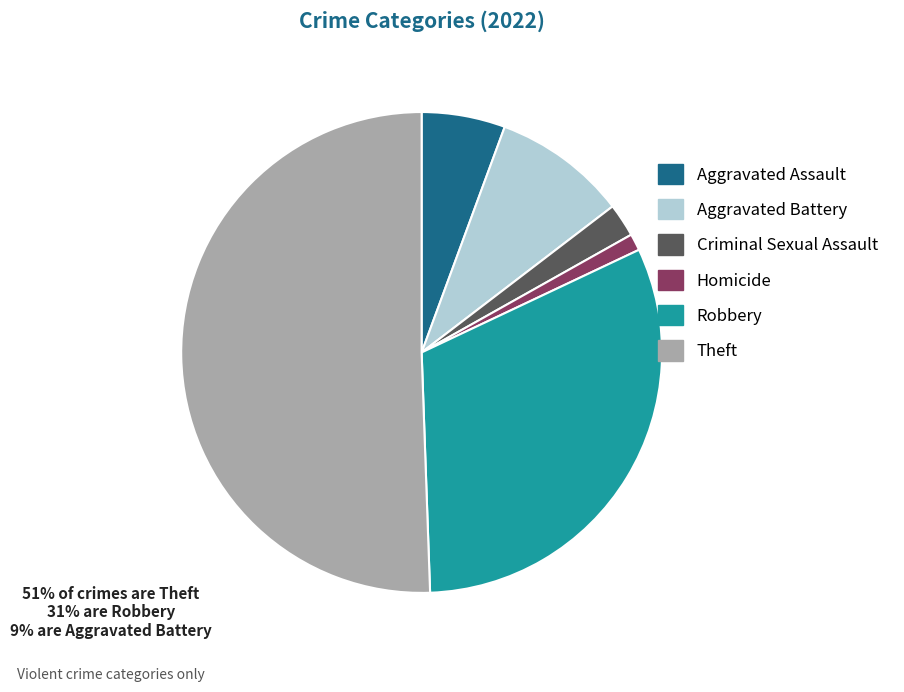

Combined, do Robbery and Aggravated Assault account for over 50%?

No